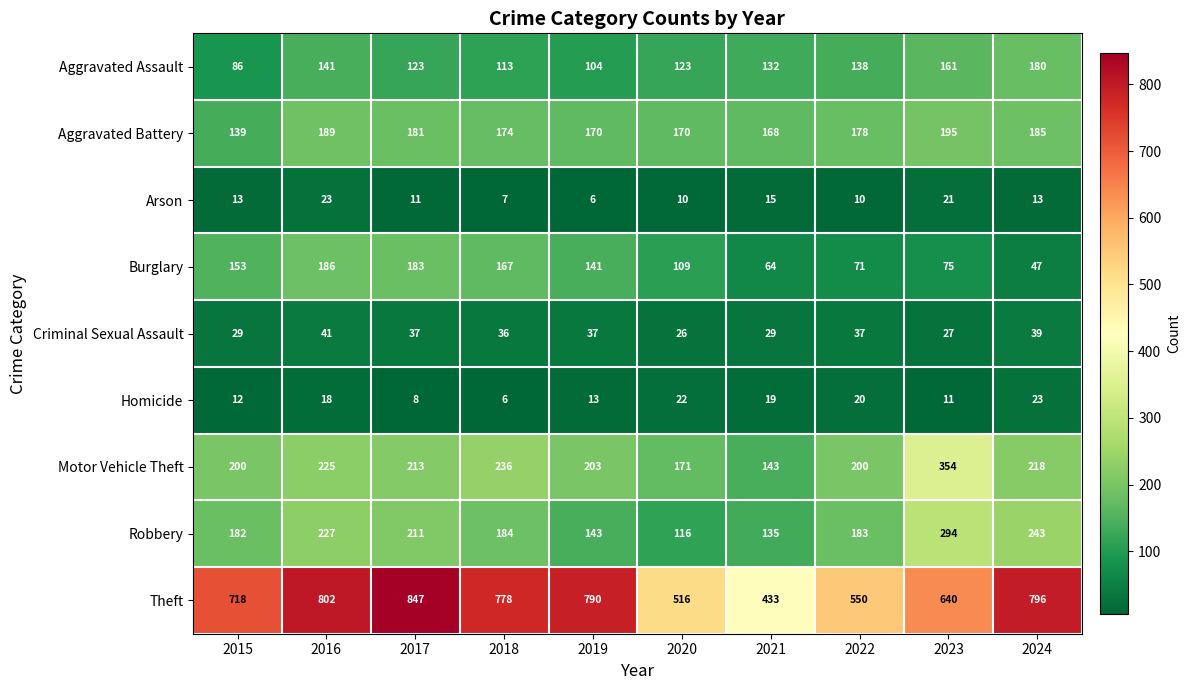

Which series has the largest range (max minus min)?

Theft